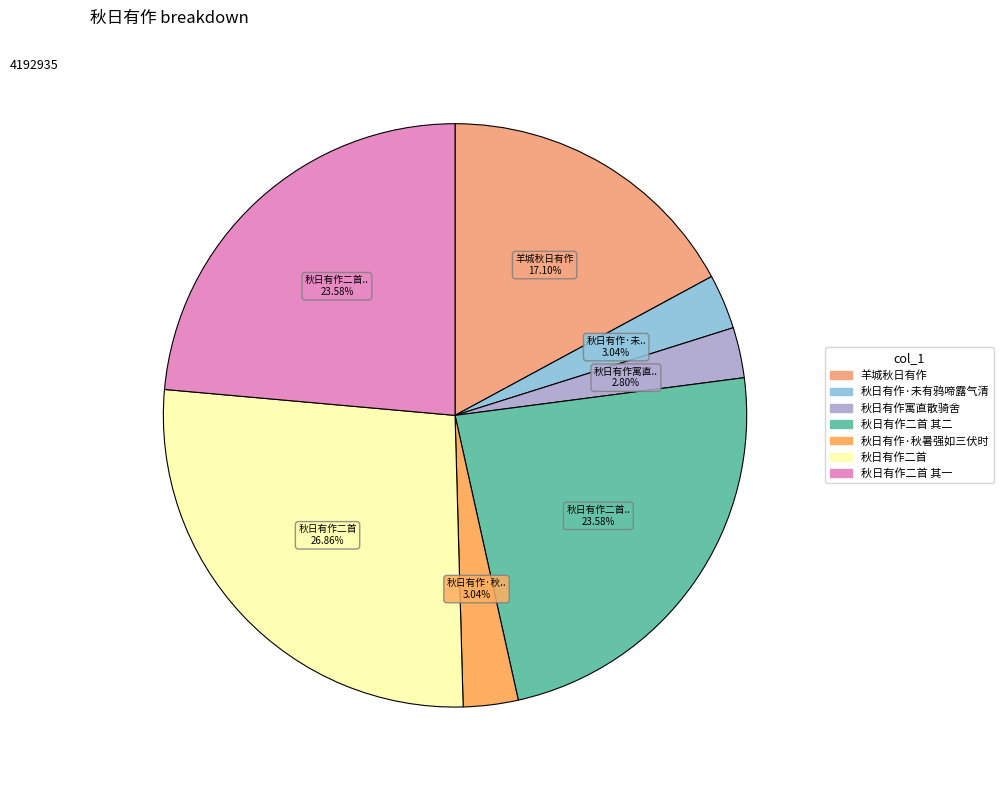

True or false: 秋日有作二首 accounts for 27% of the total.

True